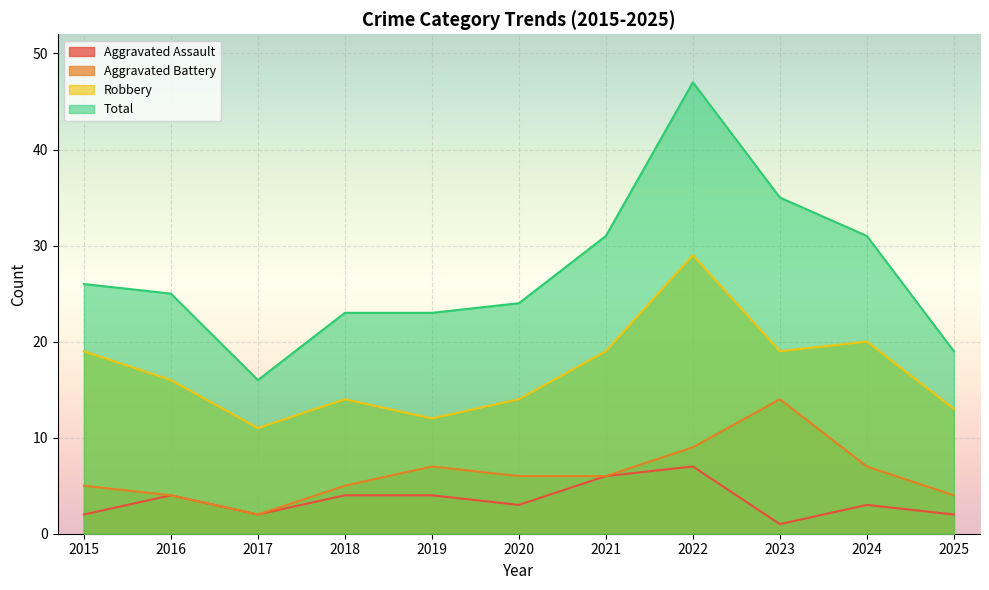

What is the maximum value shown in the chart?

47